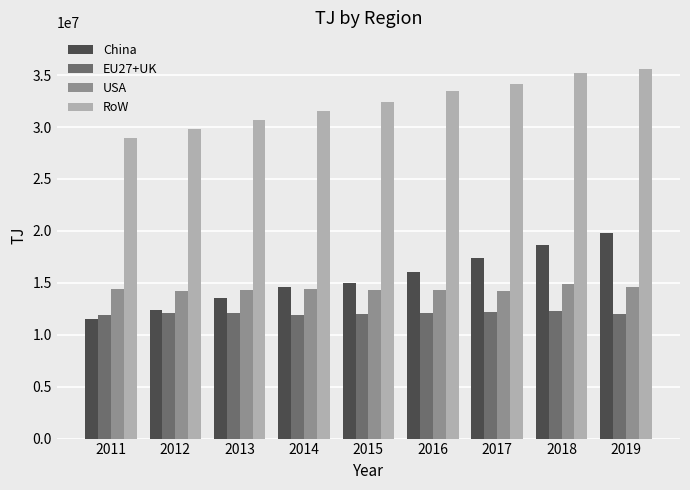

What is the difference between the maximum and minimum values in the EU27+UK series?

312617